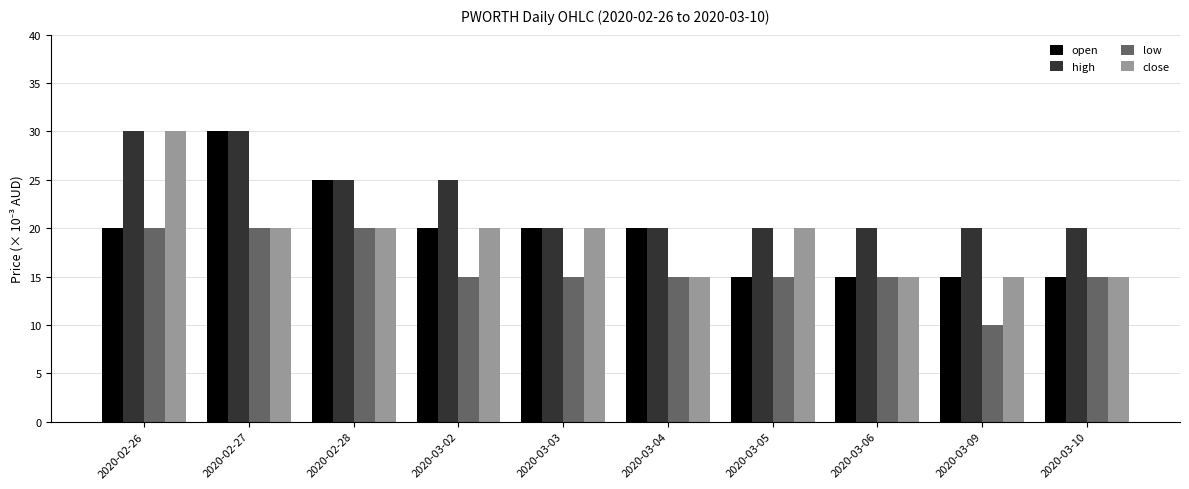

Between 2020-02-26 and 2020-03-10, which series saw the biggest shift?

close